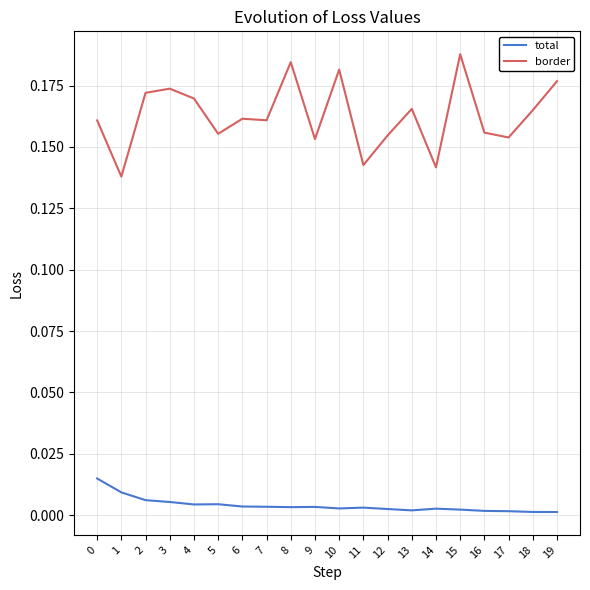

Rank the series by their average value, from highest to lowest.

border, total